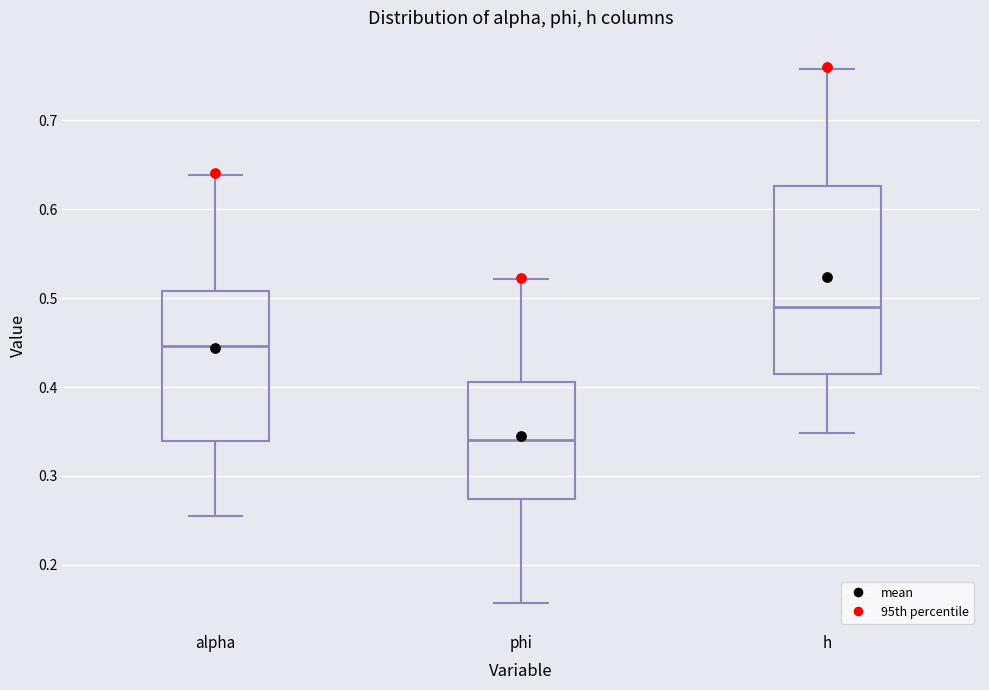

Which box has the highest median line?

h